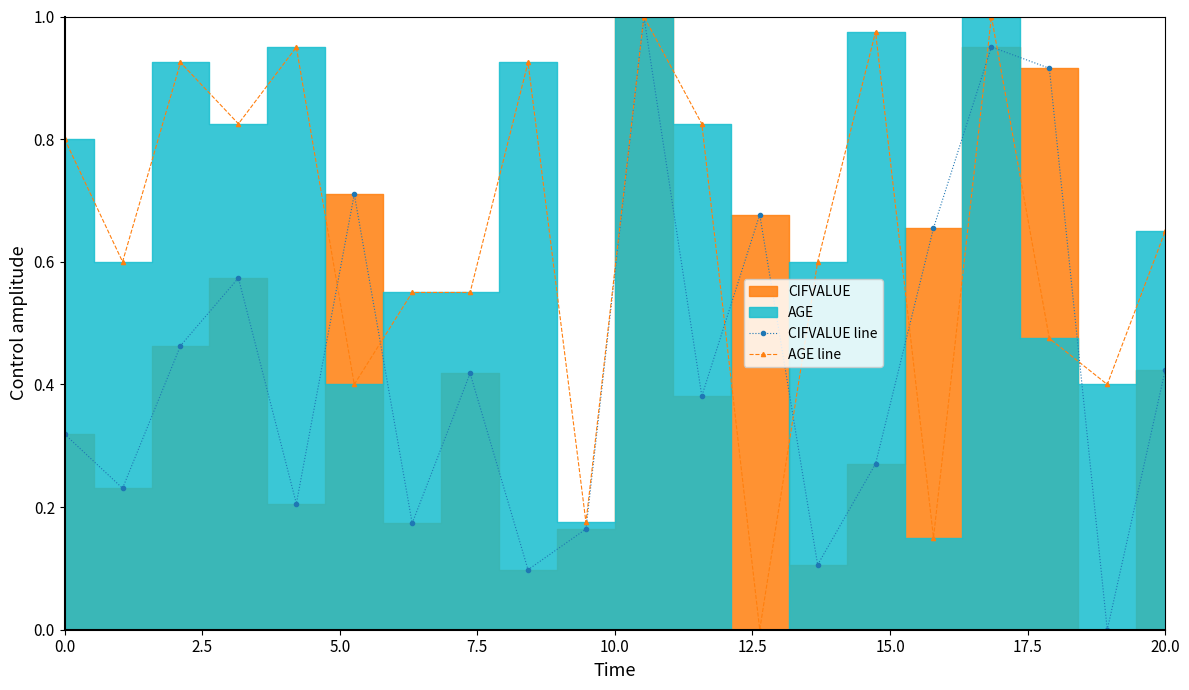

True or false: CIFVALUE line and AGE line cross at least once.

True